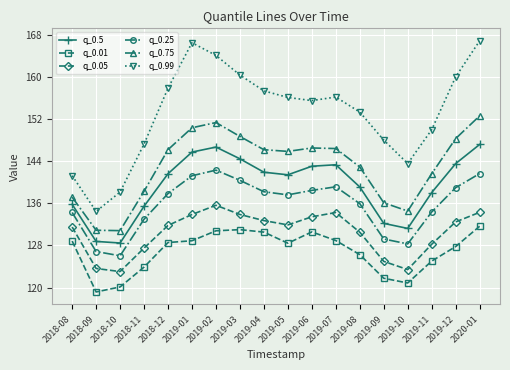

Rank the series by their maximum value, from lowest to highest.

q_0.01, q_0.05, q_0.25, q_0.5, q_0.75, q_0.99